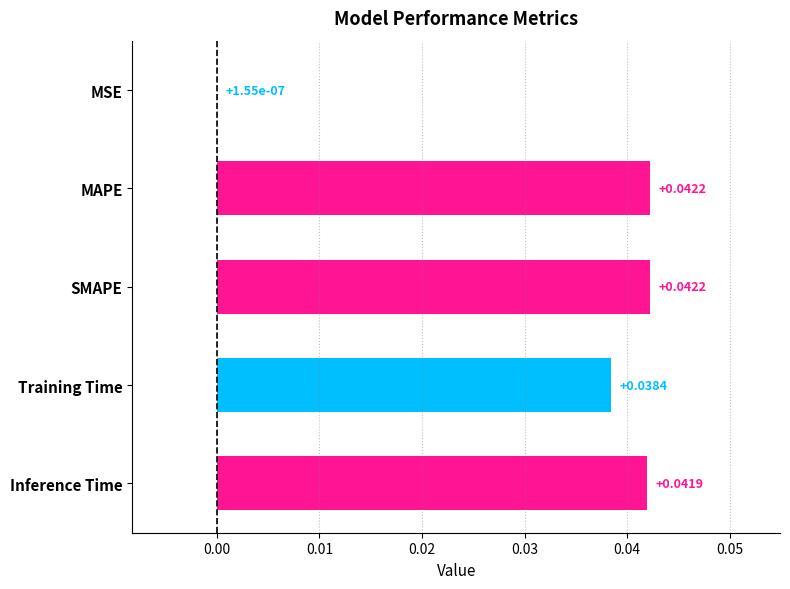

What is the sum of all values?

0.2